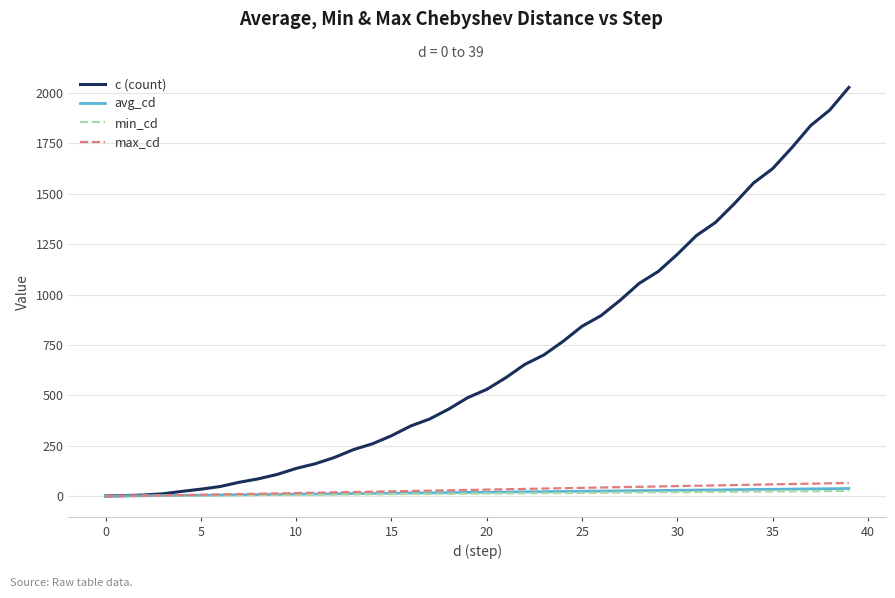

Which series has the widest spread of values?

c (count)